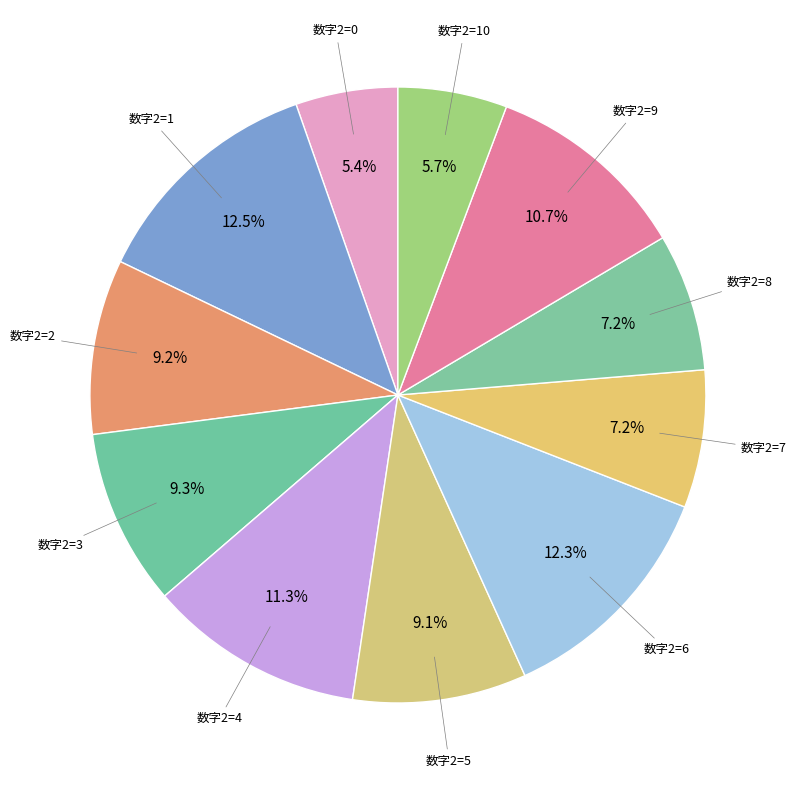

Which category has the biggest portion of the pie?

1